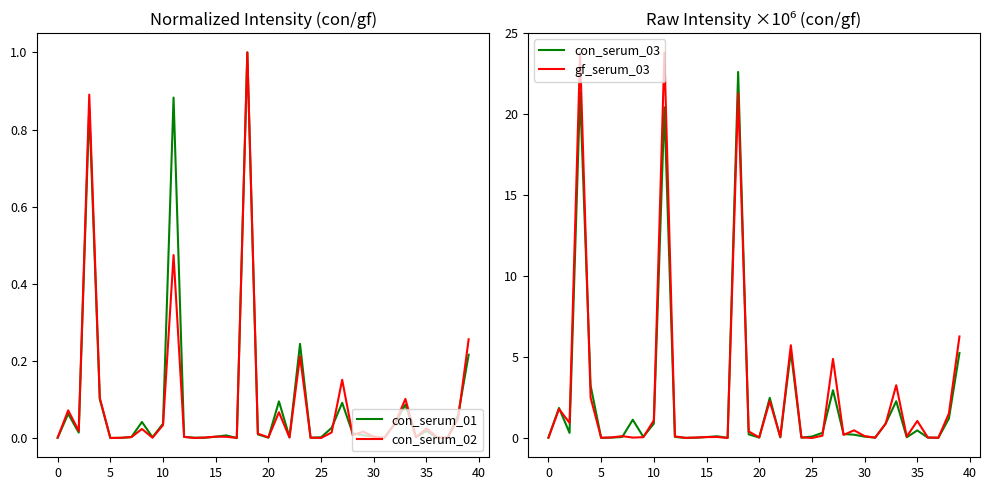

Where is the first local minimum for gf_serum_03?

5